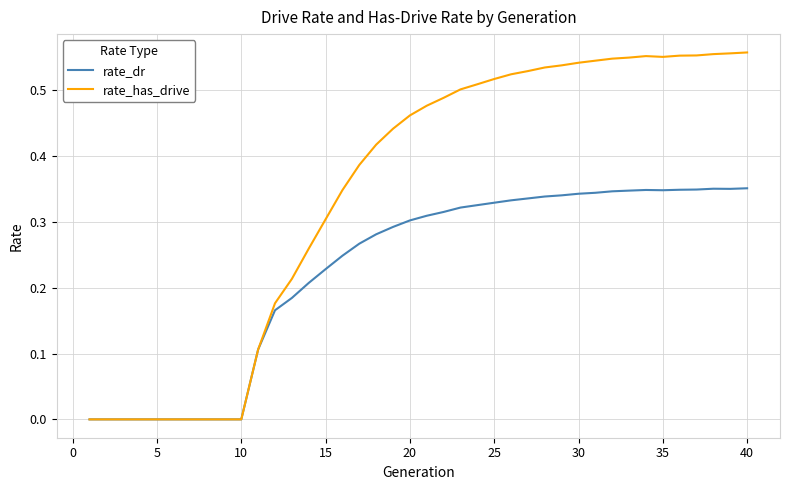

Rank the series by their average value, from lowest to highest.

rate_dr, rate_has_drive